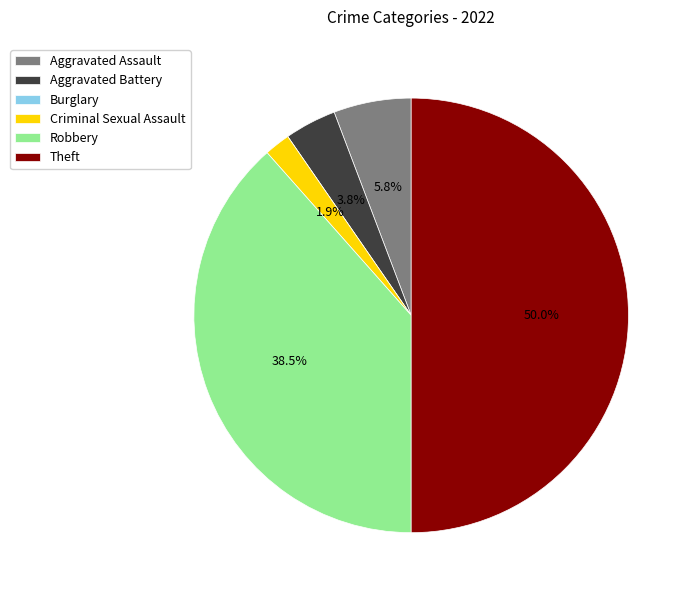

Does Aggravated Assault represent more than half of the total?

No